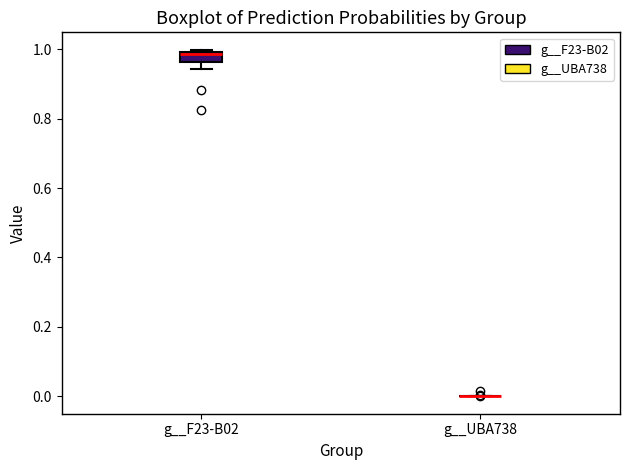

Comparing the boxes themselves (not the whiskers), which one is the tallest?

g__F23-B02